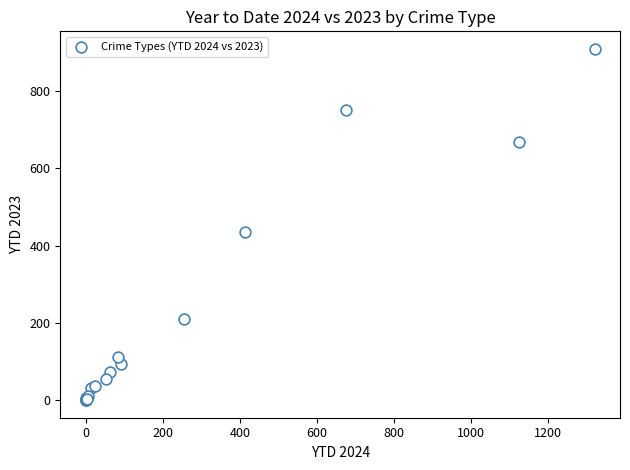

What Y value in the scatter plot is closest to 454?

436